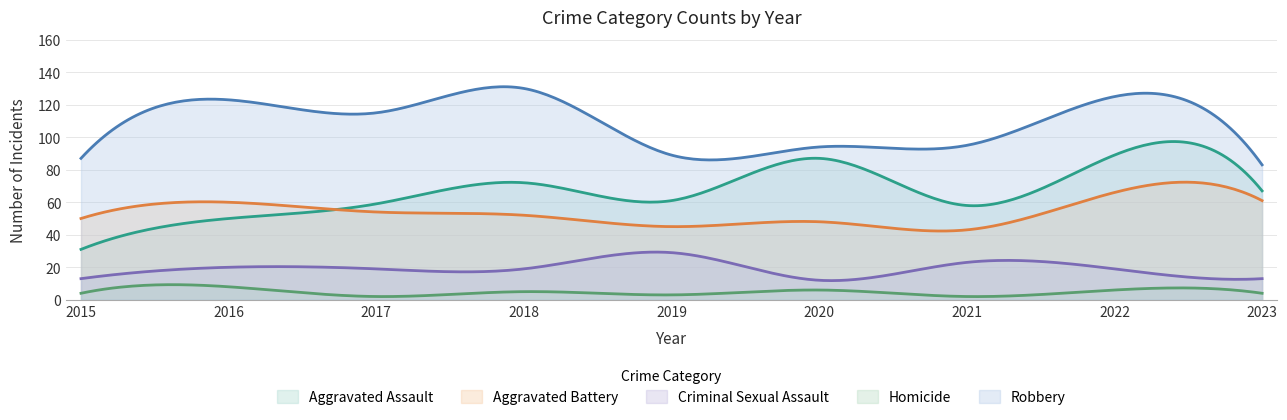

What are all the series names shown in the legend?

Aggravated Assault, Aggravated Battery, Criminal Sexual Assault, Homicide, Robbery